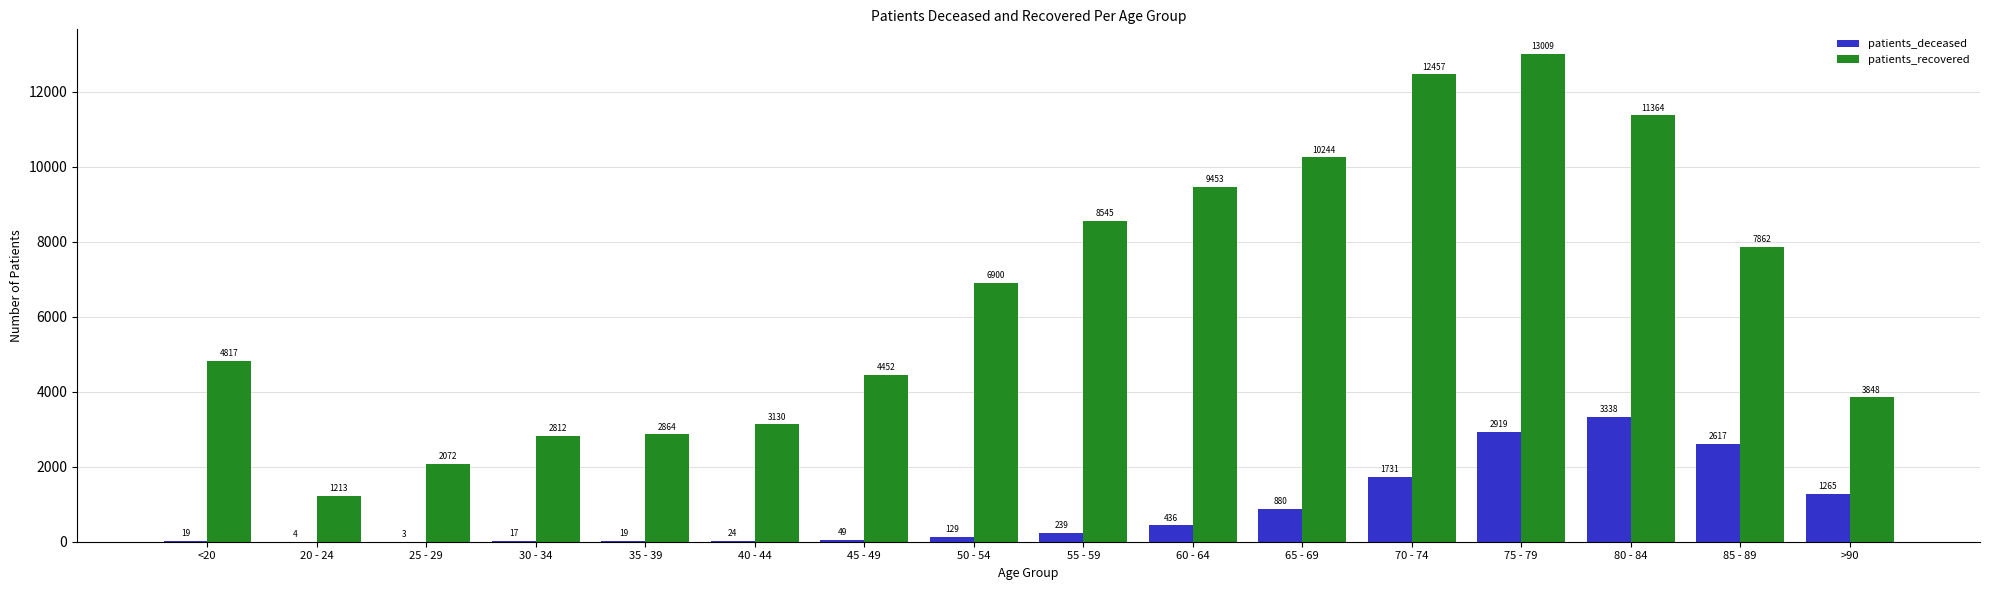

Which series changed the most between 65 - 69 and 70 - 74?

patients_recovered